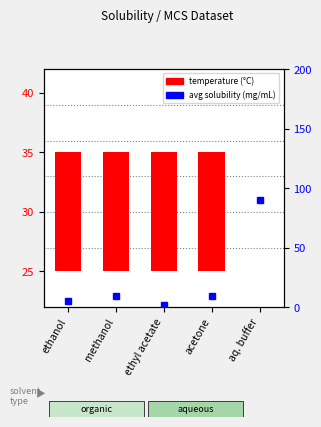

List the labels in order of value, smallest first.

aq. buffer, ethanol, methanol, ethyl acetate, acetone